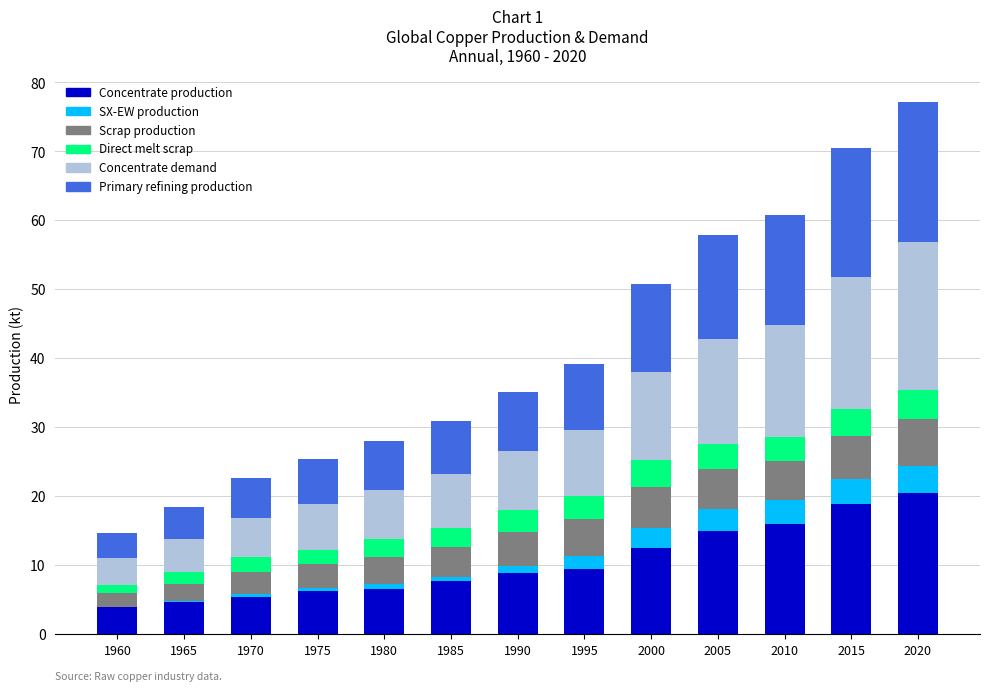

What is the approximate value of Concentrate production at 2020?

20.5